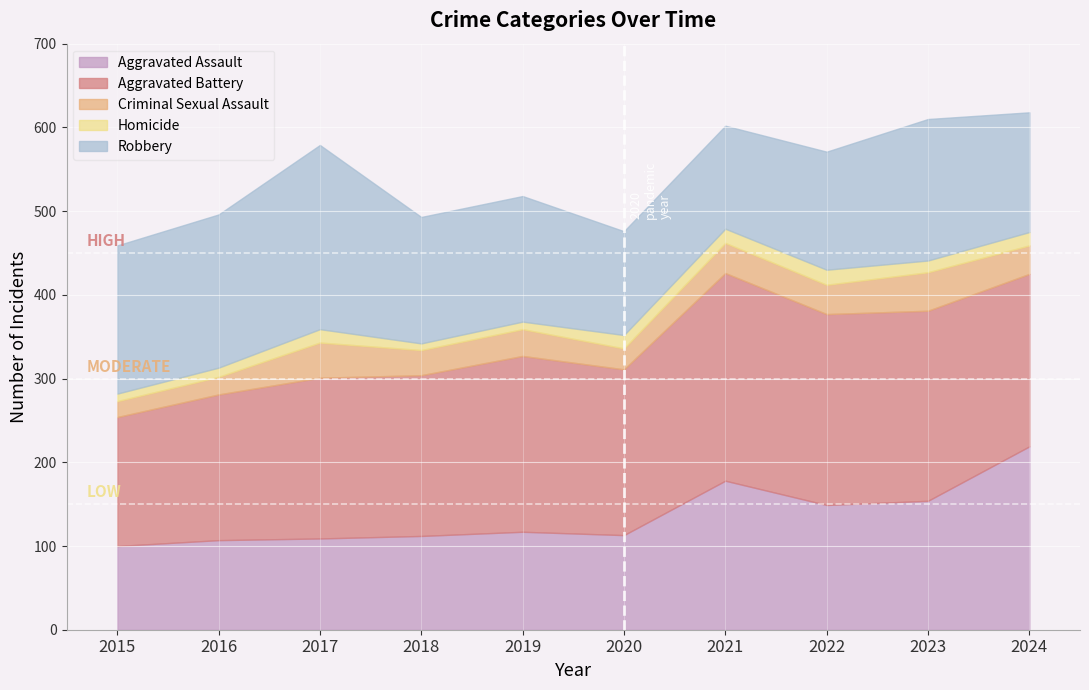

What is the maximum value shown in the chart?

248